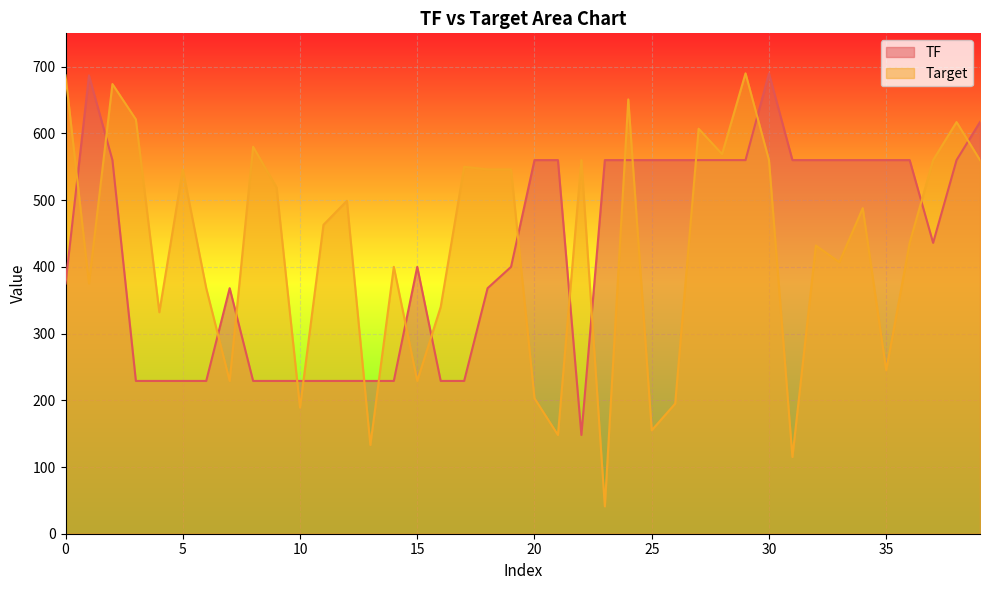

How many interior local valleys does the Target series have?

13